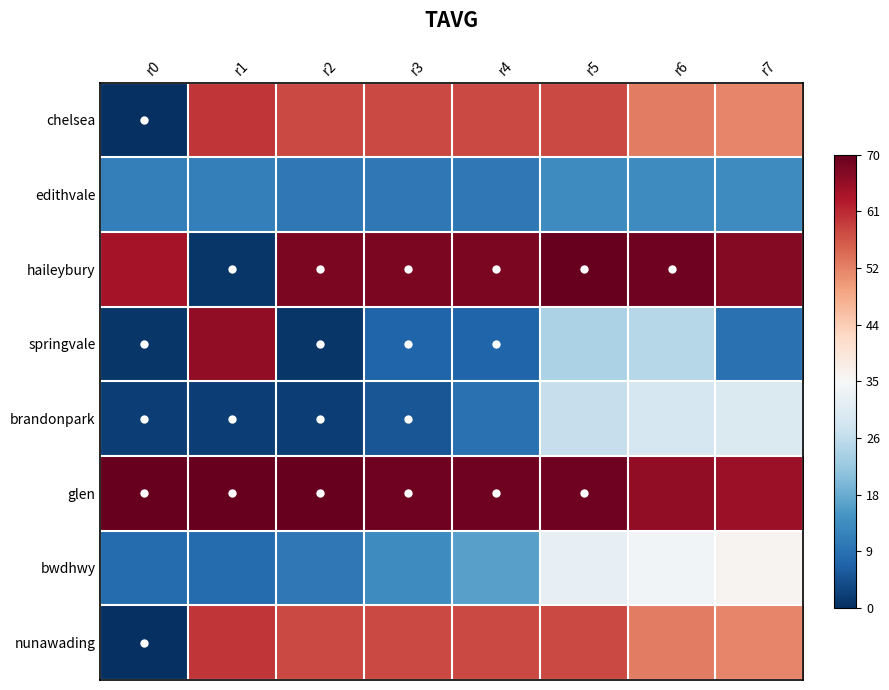

Reading left to right, extract all data points from this chart.

chelsea: r0=0	r1=60	r2=58	r3=58	r4=58	r5=58	r6=53	r7=52
edithvale: r0=11	r1=11	r2=10	r3=10	r4=10	r5=13	r6=13	r7=13
haileybury: r0=64	r1=1	r2=68	r3=68	r4=68	r5=70	r6=69	r7=67
springvale: r0=1	r1=66	r2=1	r3=7	r4=7	r5=24	r6=25	r7=9
brandonpark: r0=2	r1=2	r2=2	r3=5	r4=9	r5=27	r6=29	r7=30
glen: r0=70	r1=70	r2=70	r3=69	r4=69	r5=69	r6=66	r7=65
bwdhwy: r0=8	r1=8	r2=10	r3=13	r4=16	r5=32	r6=34	r7=36
nunawading: r0=0	r1=60	r2=58	r3=58	r4=58	r5=58	r6=53	r7=52